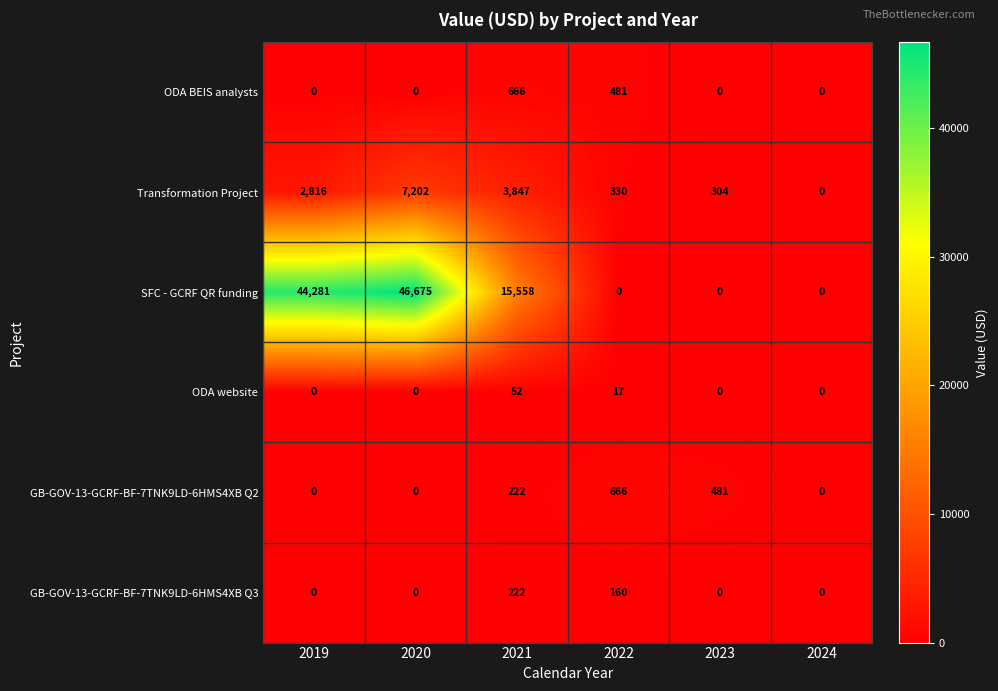

What is the difference between the highest and lowest values at 2019?

44281